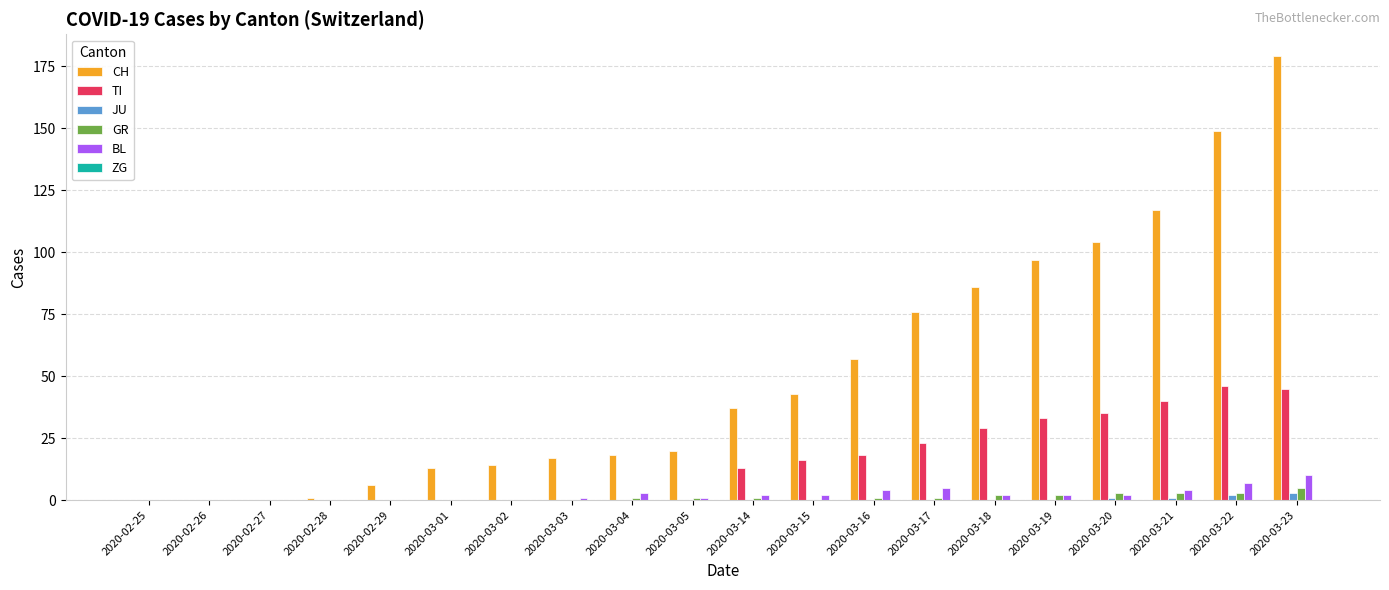

The value of TI at 2020-03-20 is 35. True or false?

True